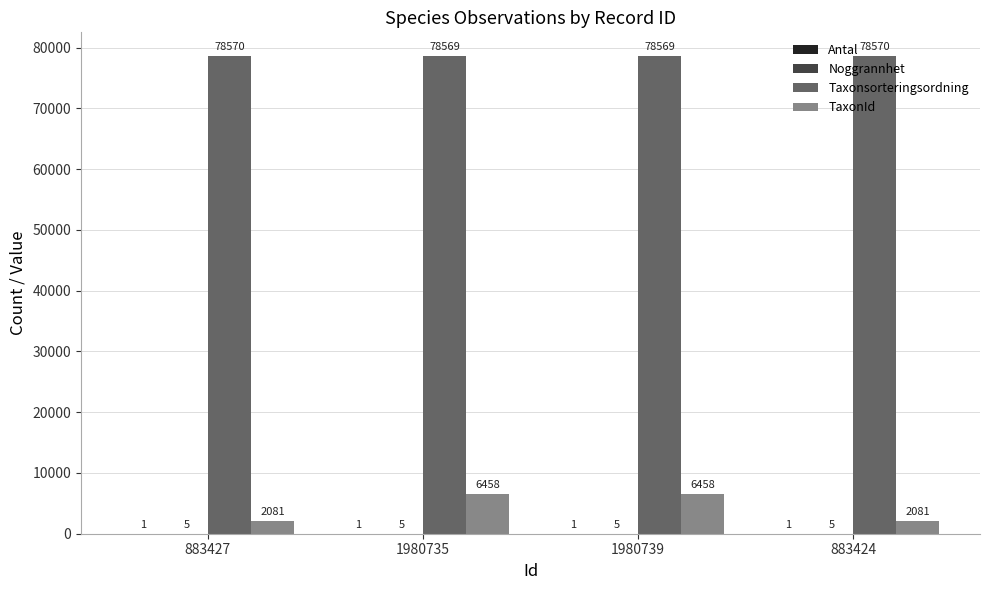

Between 1980739 and 883424, which series saw the biggest shift?

TaxonId